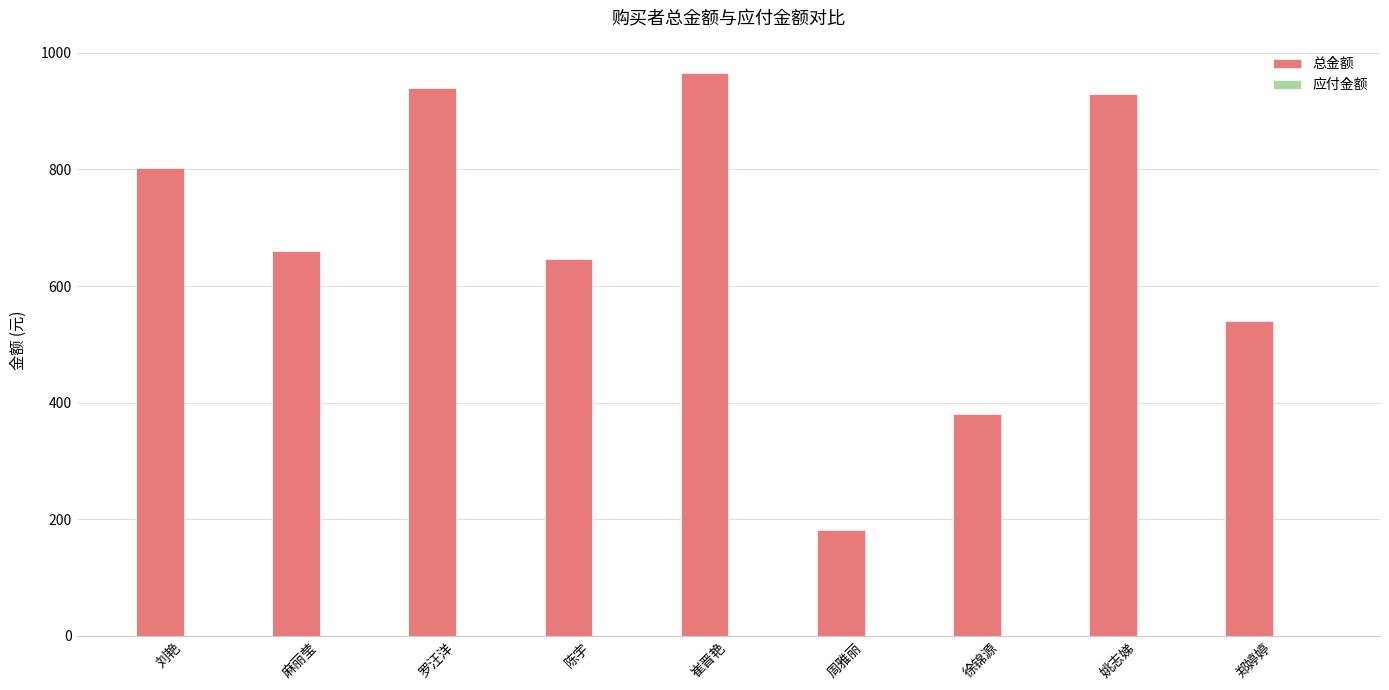

What is the label of the 2nd bar from the left?

麻丽莹